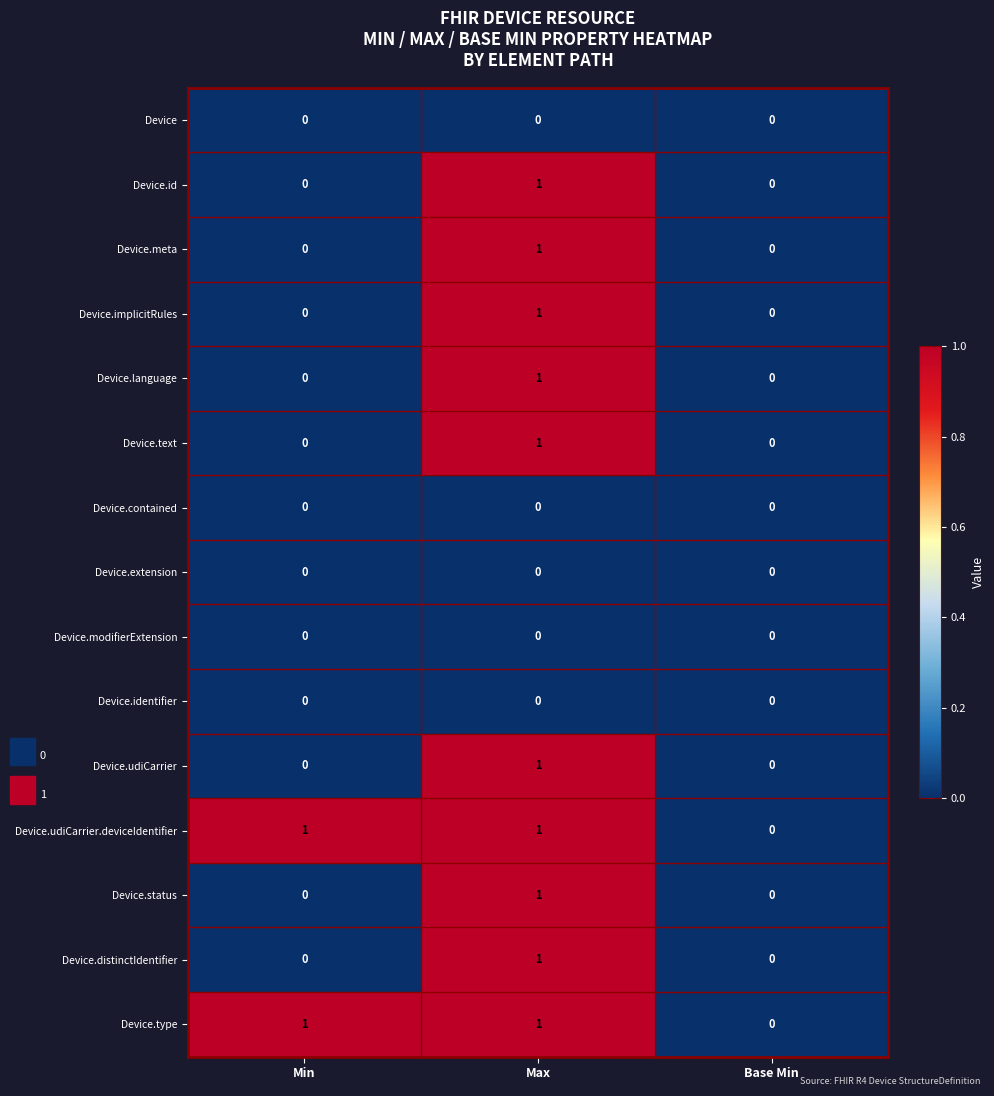

Is the value of Device.udiCarrier.deviceIdentifier at Max greater than the value of Device.modifierExtension at Base Min?

Yes